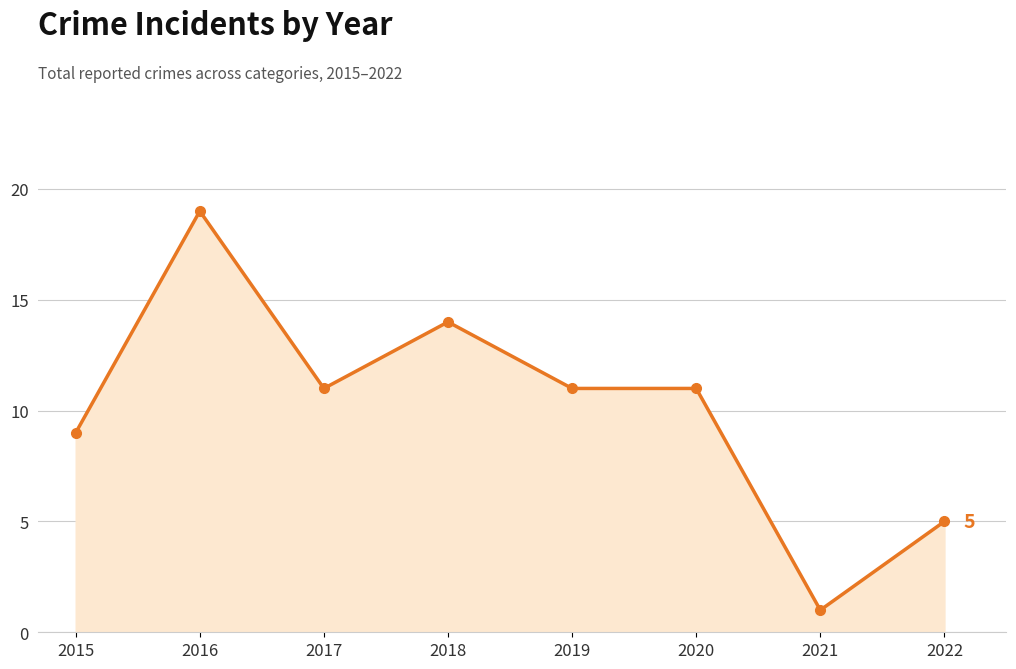

At which label does the data first exceed 11?

2016